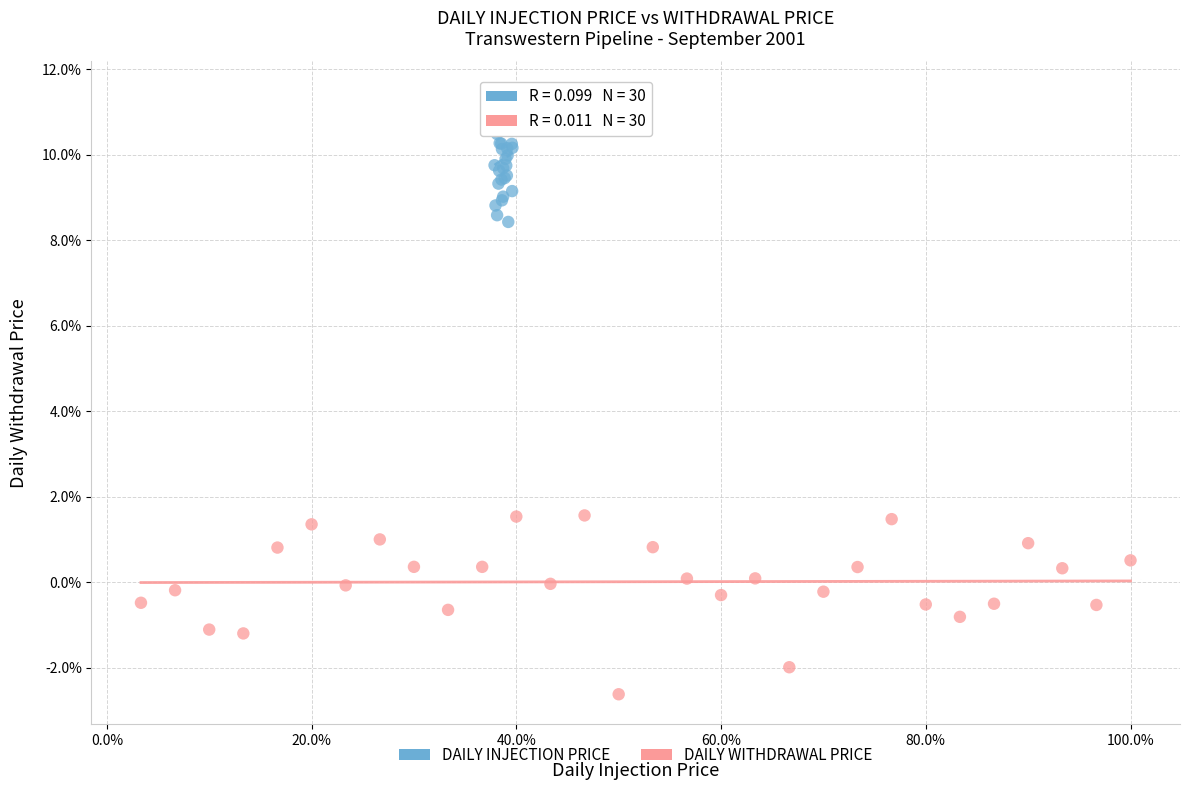

What are all the series names shown in the legend?

DAILY INJECTION PRICE, DAILY WITHDRAWAL PRICE